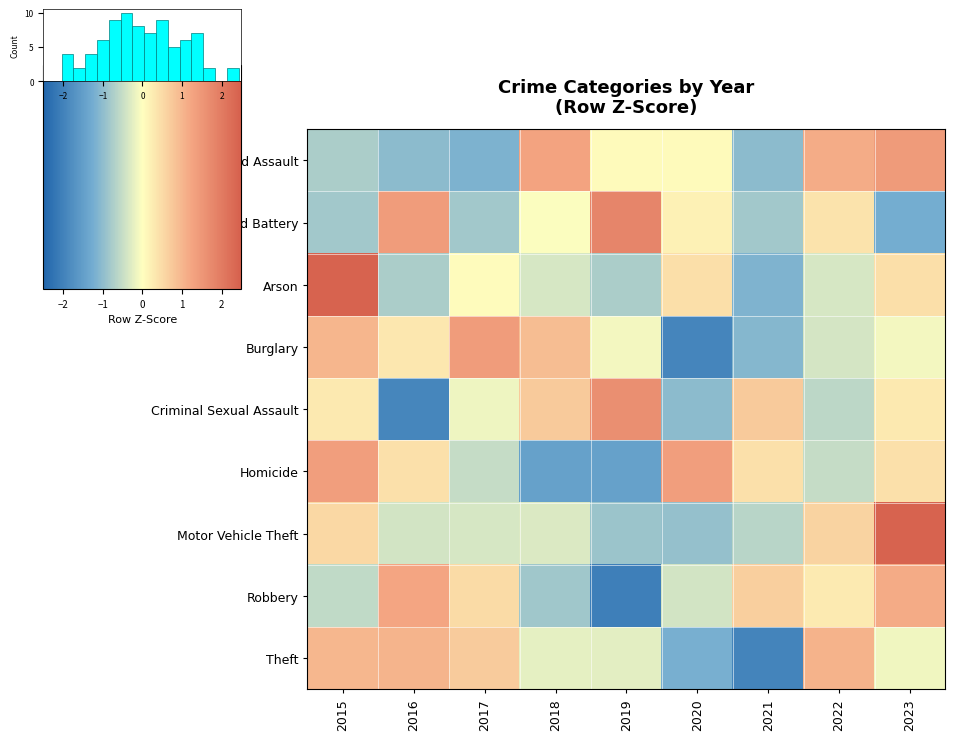

Rank the categories by Robbery value from lowest to highest.

2019, 2018, 2015, 2020, 2022, 2017, 2021, 2023, 2016